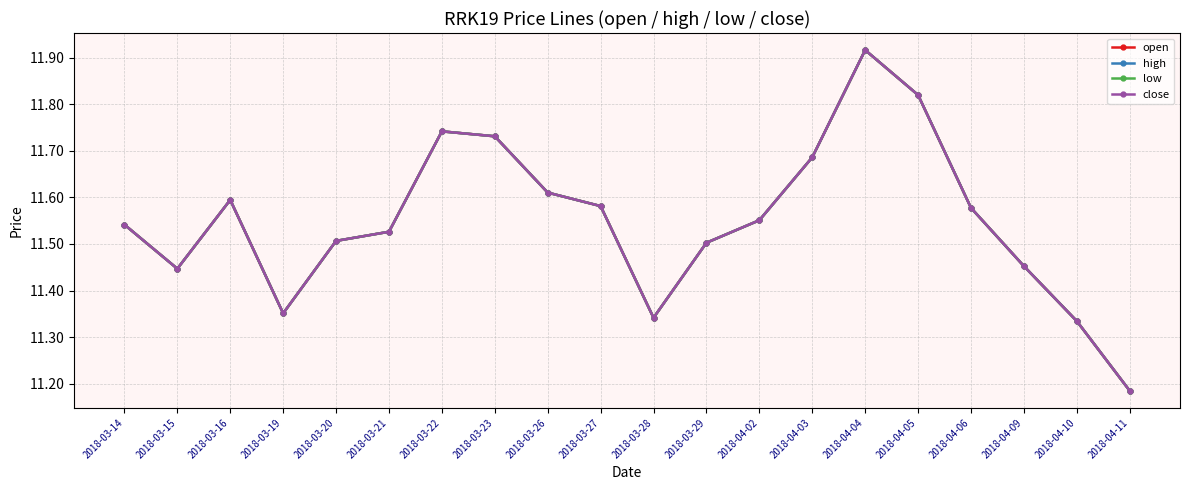

True or false: close and high cross at least once.

False